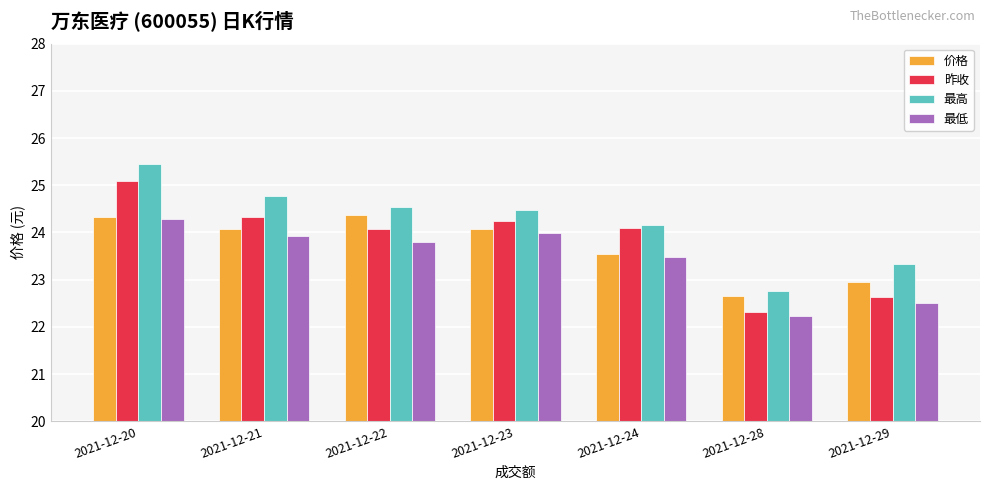

What is the maximum value shown in the chart?

25.4